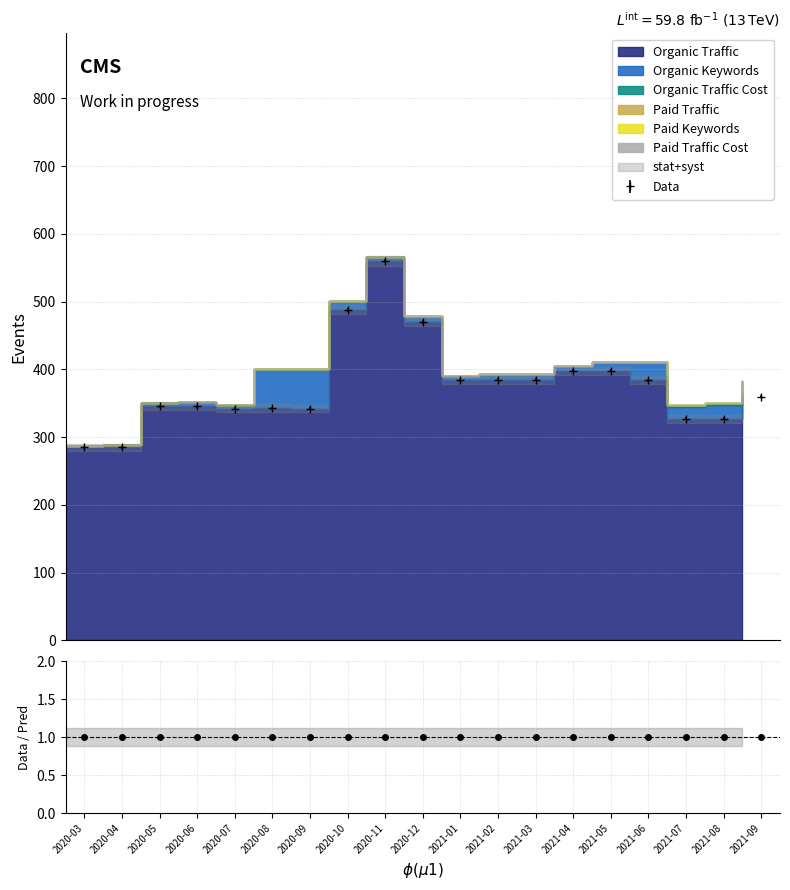

What are all the series names shown in the legend?

Organic Traffic, Organic Keywords, Organic Traffic Cost, Paid Traffic, Paid Keywords, Paid Traffic Cost